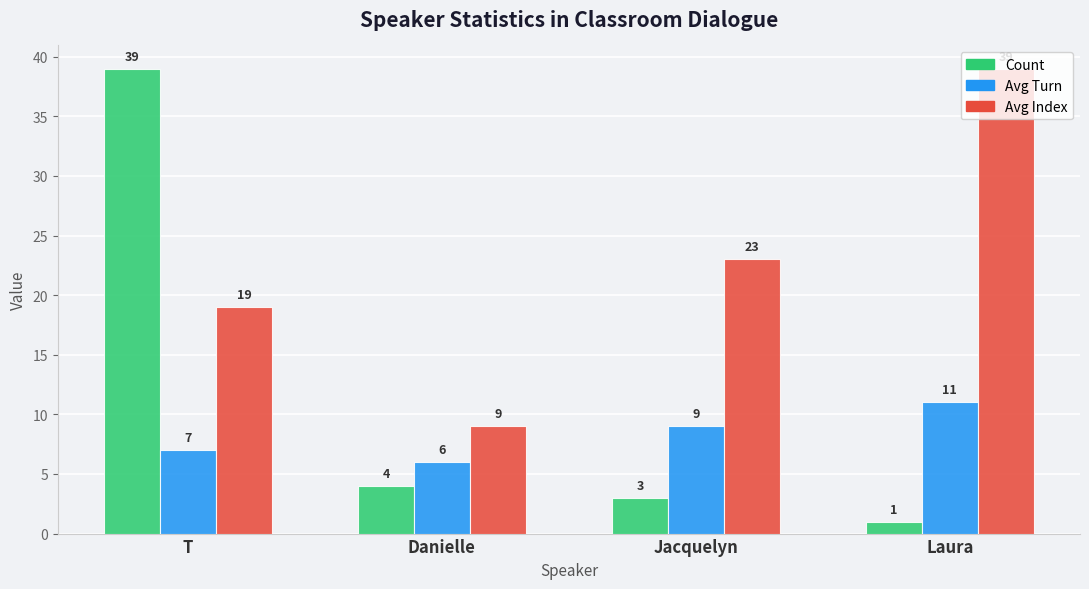

True or false: Avg Index has a value of 12 at Danielle.

False